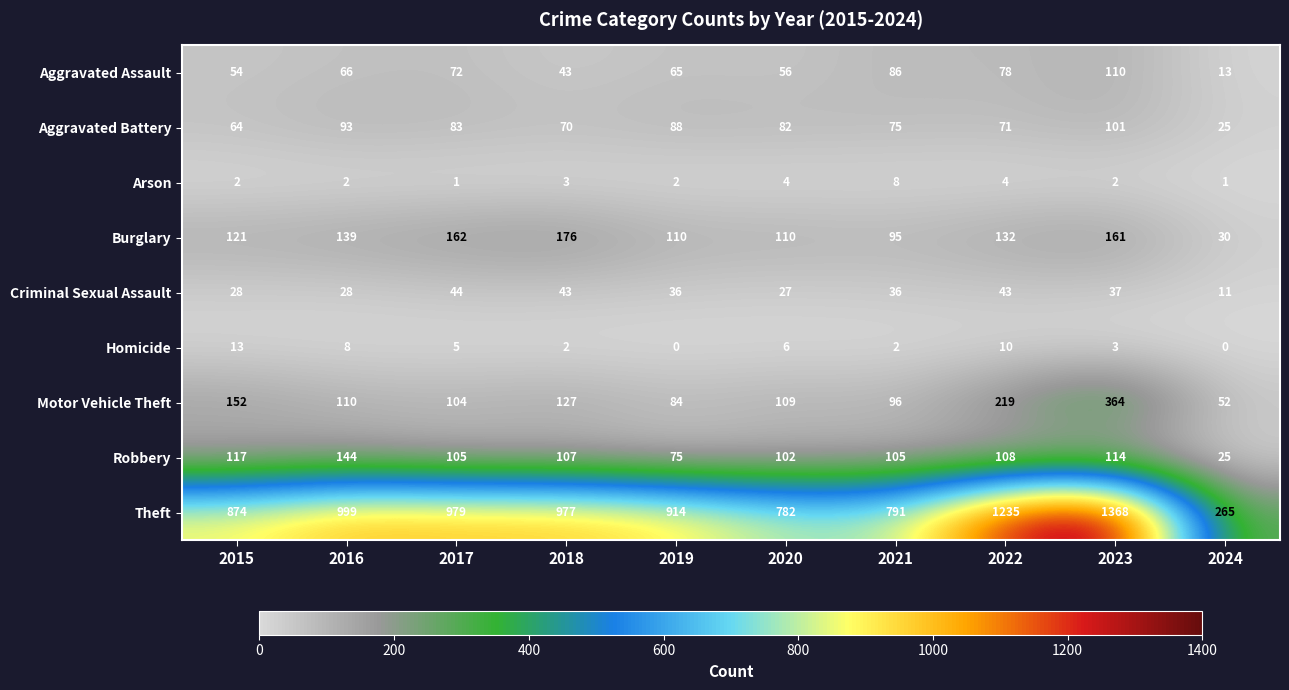

Which series has the largest total across all categories?

Theft